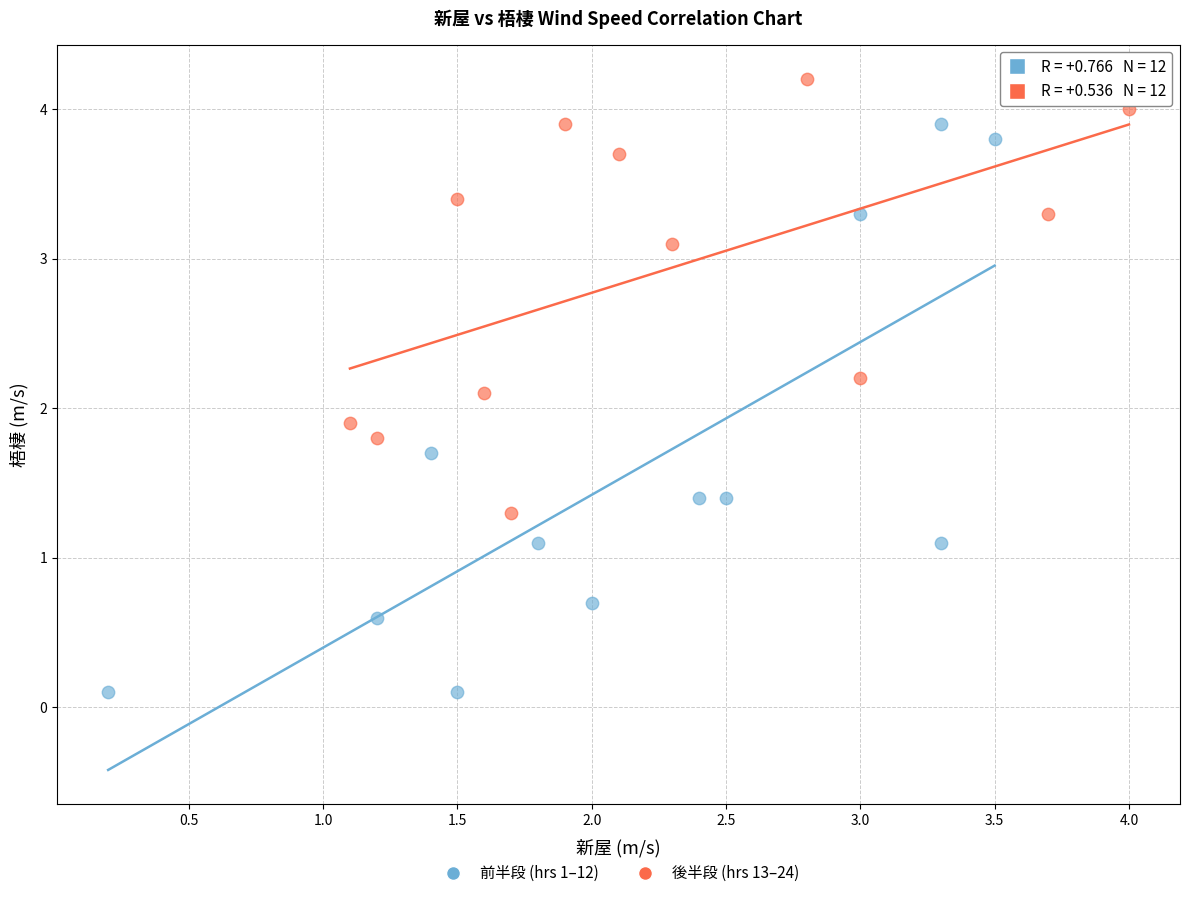

Which series has the largest Y range (max minus min)?

前半段 (hrs 1–12)